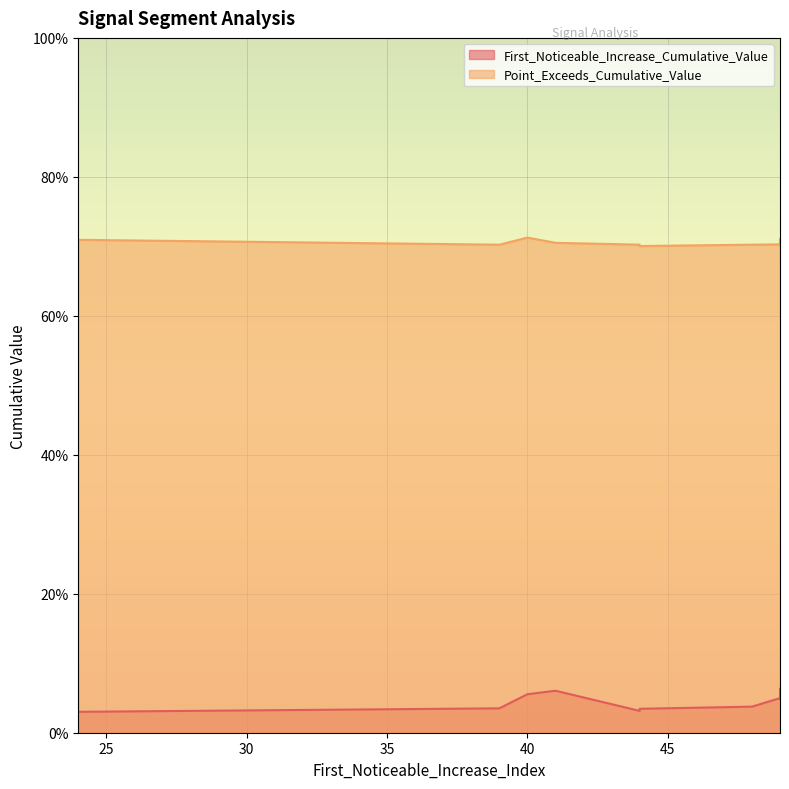

What is the value of the Point_Exceeds_Cumulative_Value point at the 6th from the left?

0.7